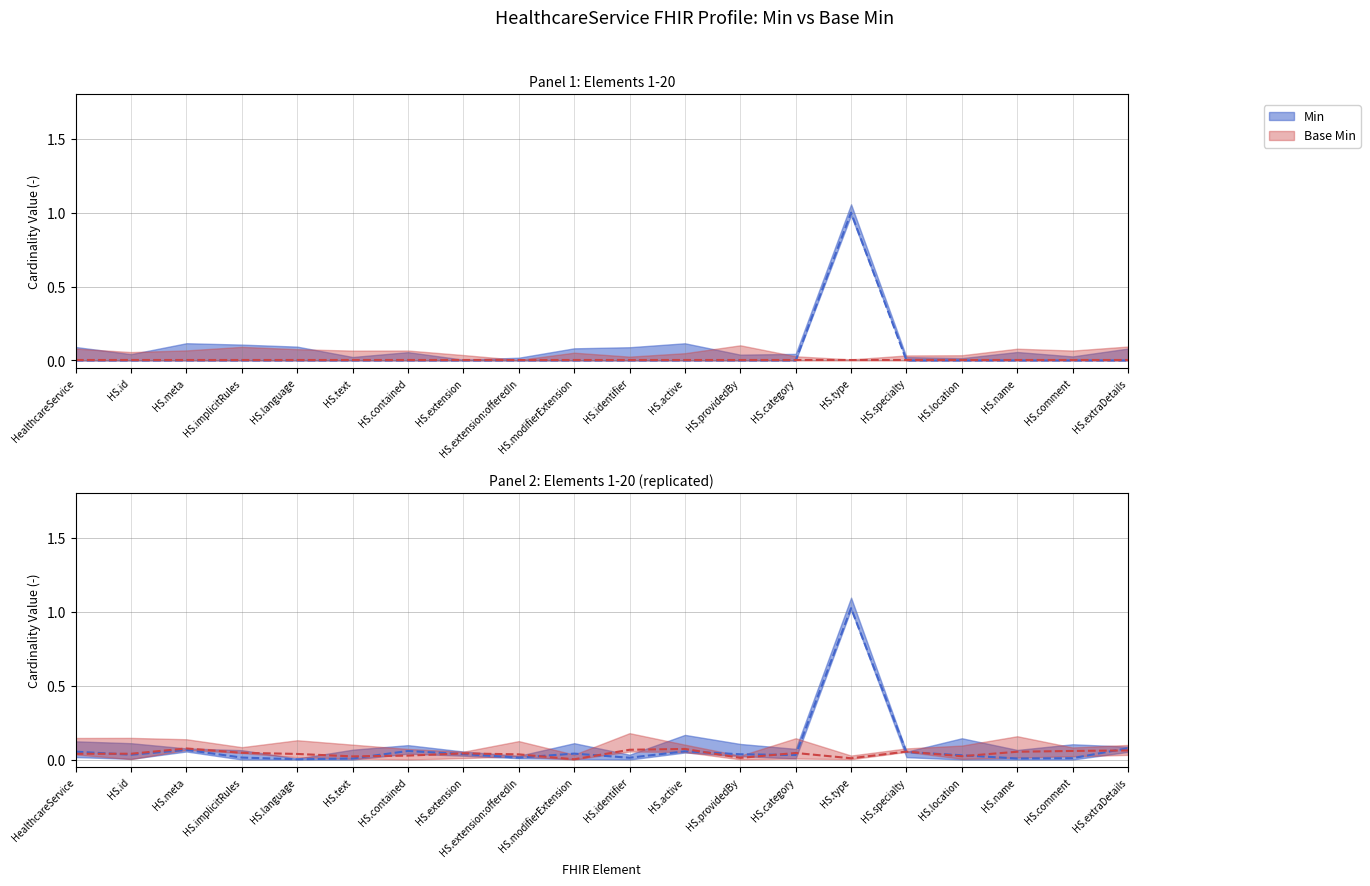

True or false: the data shows 0 at HealthcareService.

True